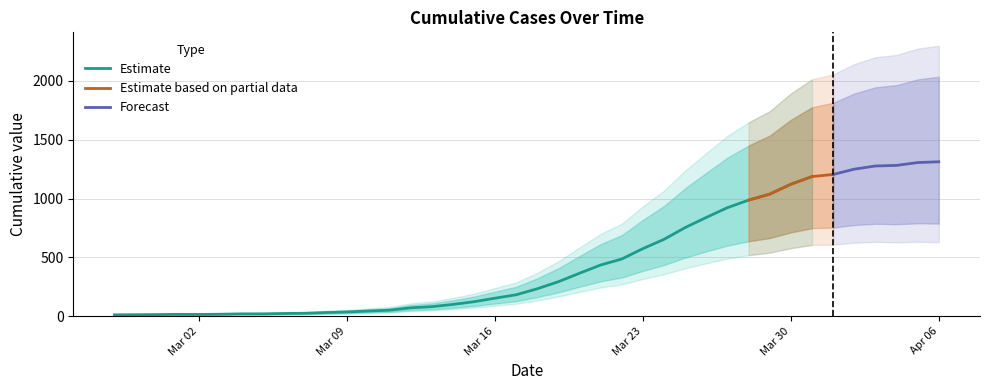

Reading left to right, list all the values displayed in this chart.

13	14	15	17	16	18	21	21	24	26	32	37	45	52	72	82	101	124	154	183	234	294	366	436	487	575	654	754	840	923	987	1038	1122	1187	1205	1250	1277	1282	1306	1313